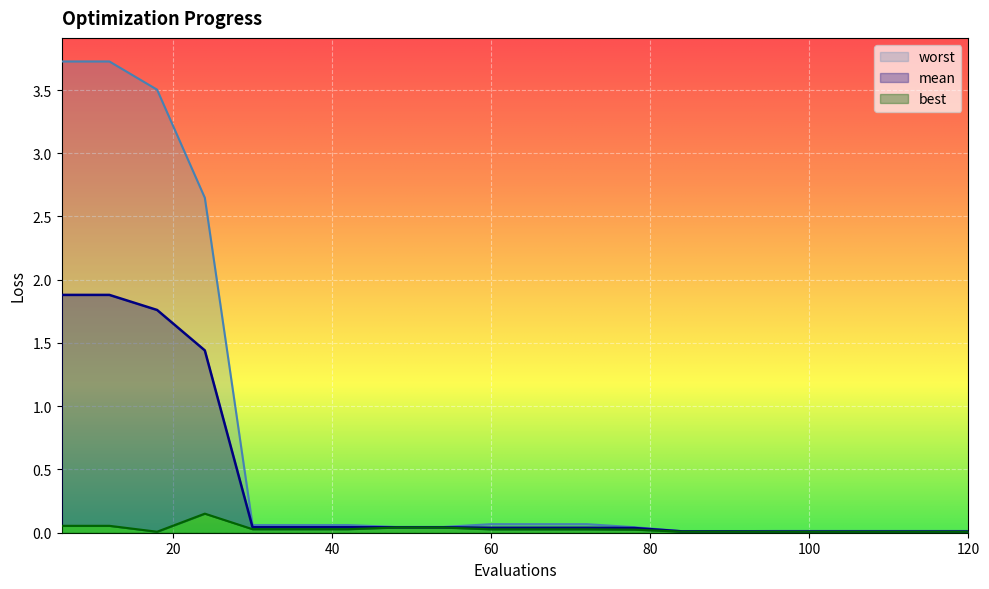

At which label does worst reach its peak?

6